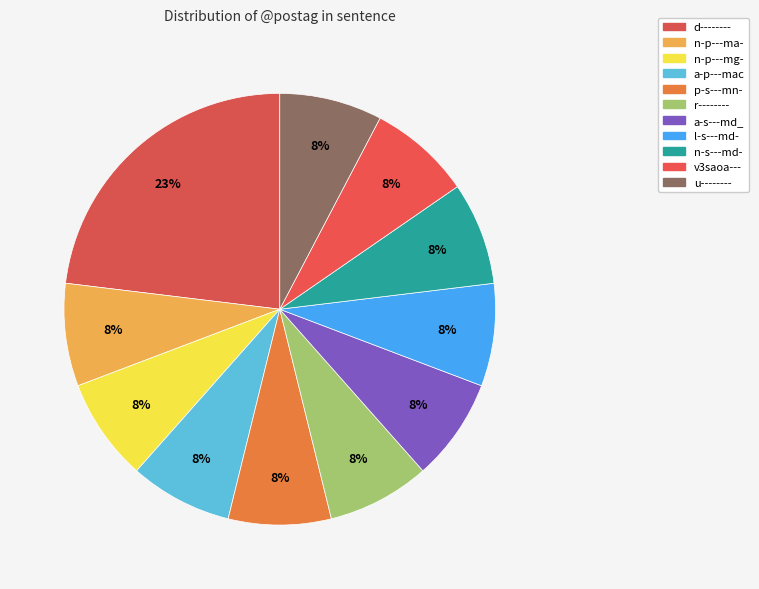

Which category has the biggest portion of the pie?

d--------